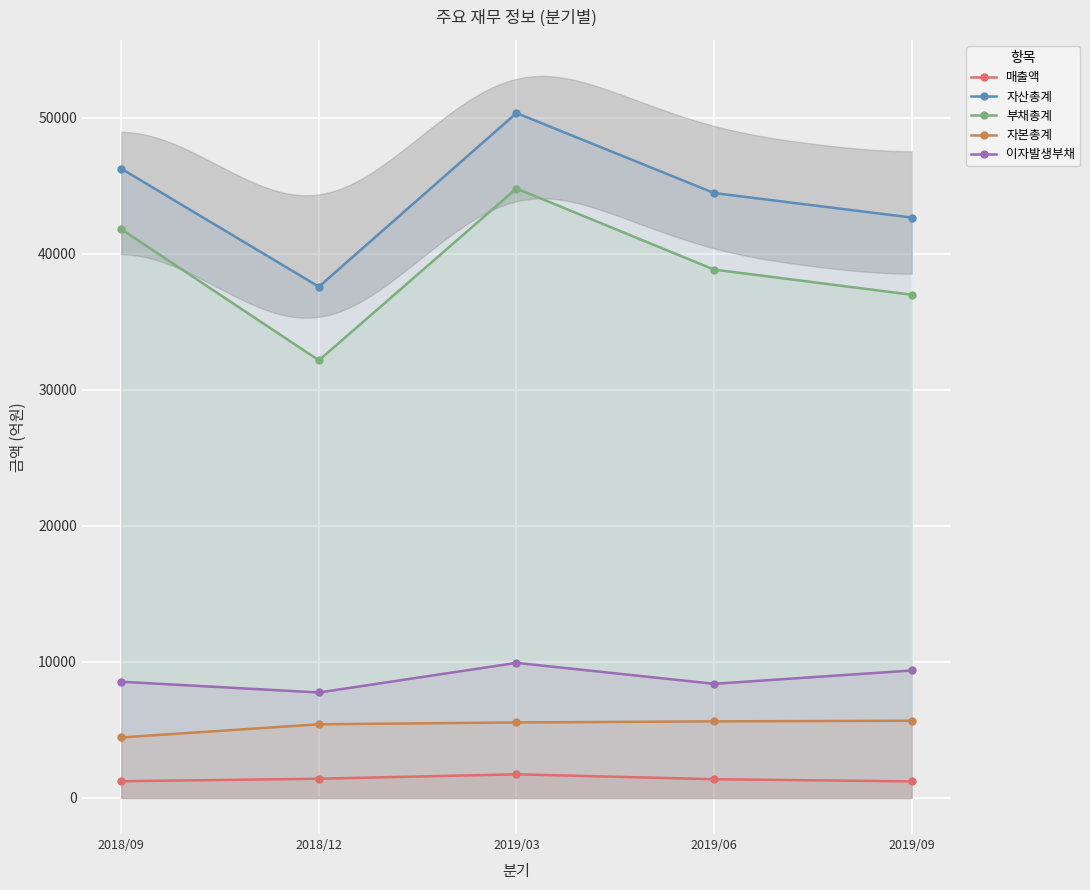

What is the difference between the maximum and minimum values in the 자산총계 series?

12769